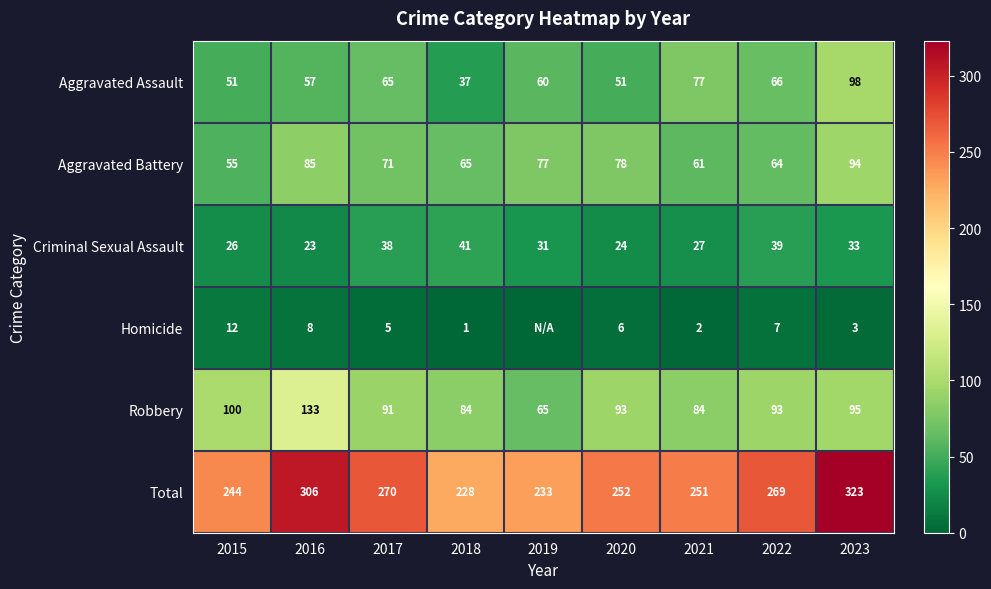

What is the difference between the second highest and minimum values in the Aggravated Assault series?

40